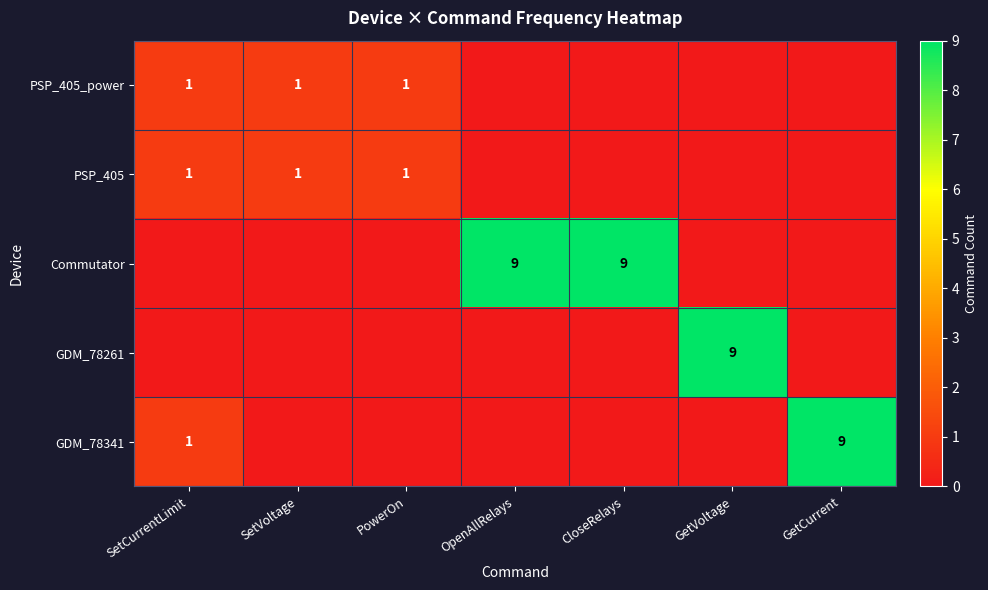

At which category is the sum across all series the highest?

OpenAllRelays